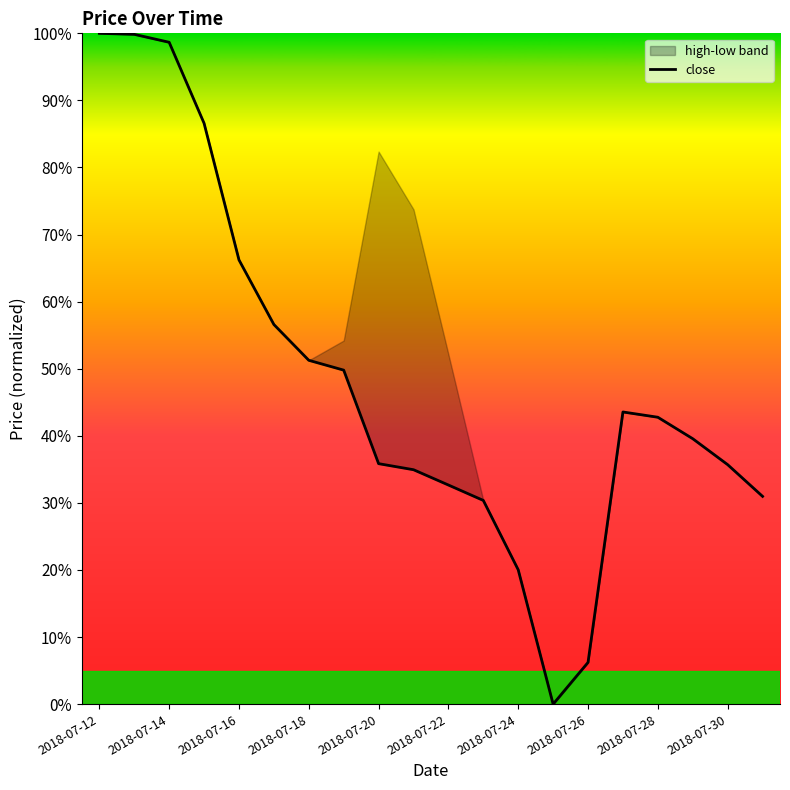

How many interior local peaks (higher than both neighbors) does the data have?

1